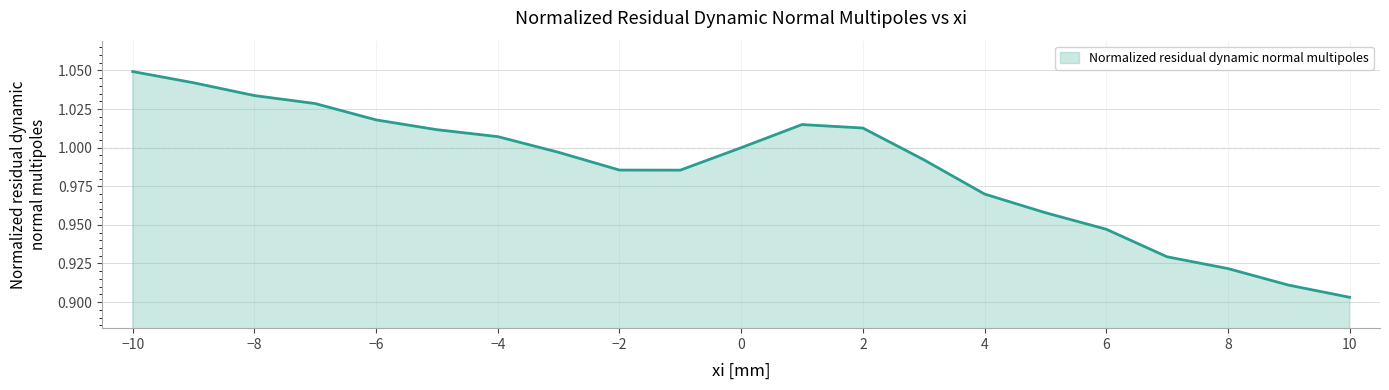

Which label corresponds to the largest value in the chart?

−10